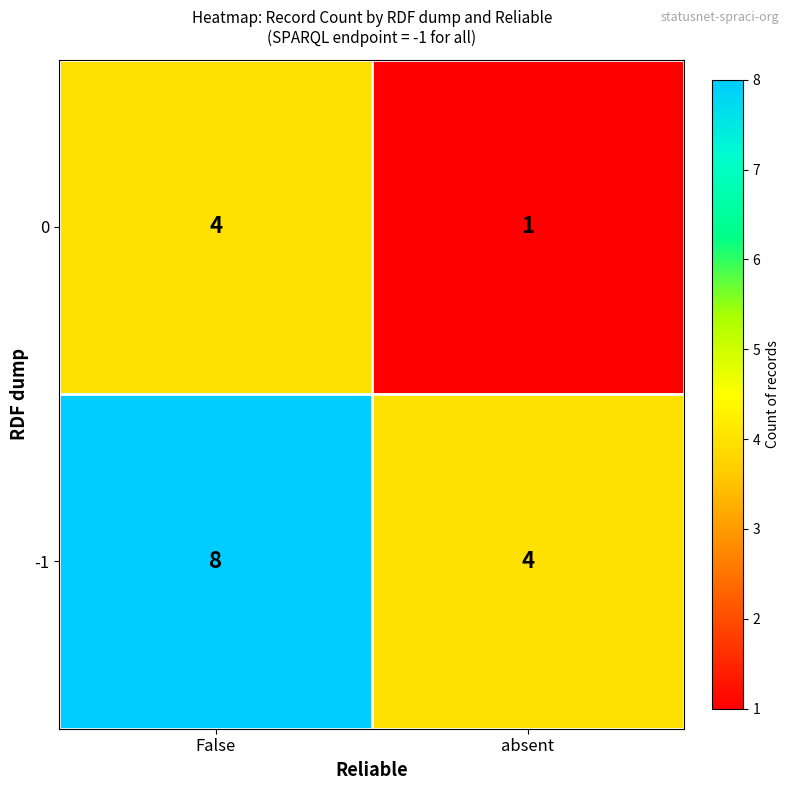

Reading left to right, what are all the values shown in this chart?

0: 4	1
-1: 8	4